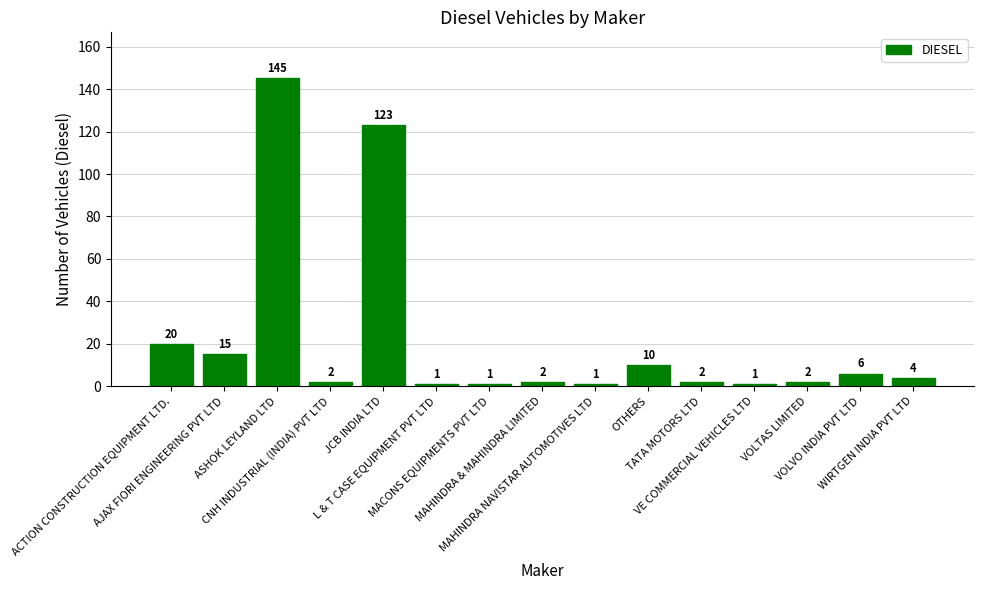

Reading left to right, extract all data points from this chart.

20	15	145	2	123	1	1	2	1	10	2	1	2	6	4